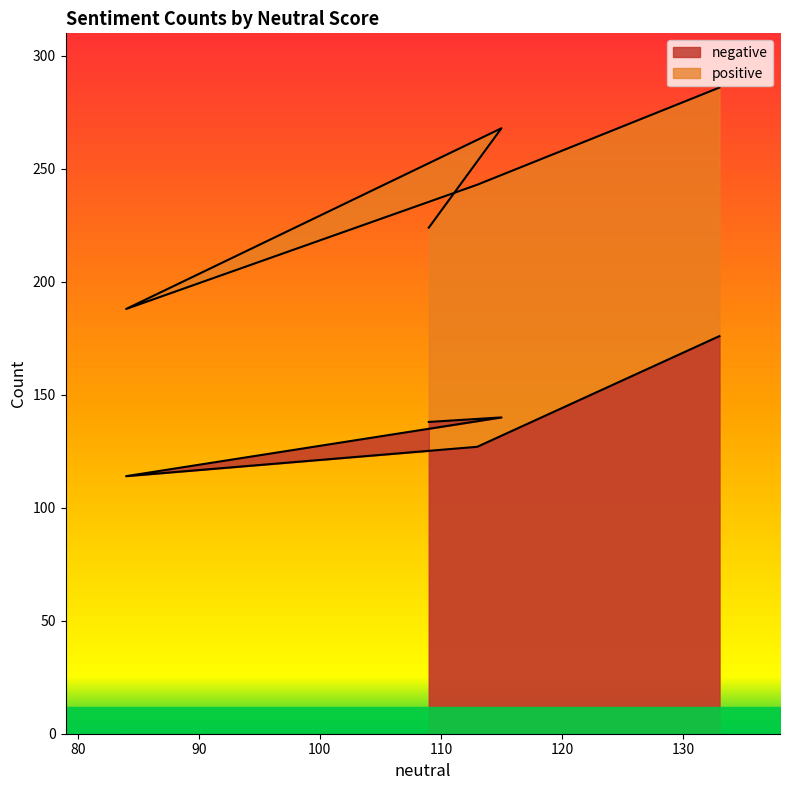

How many lines are shown in the chart?

2